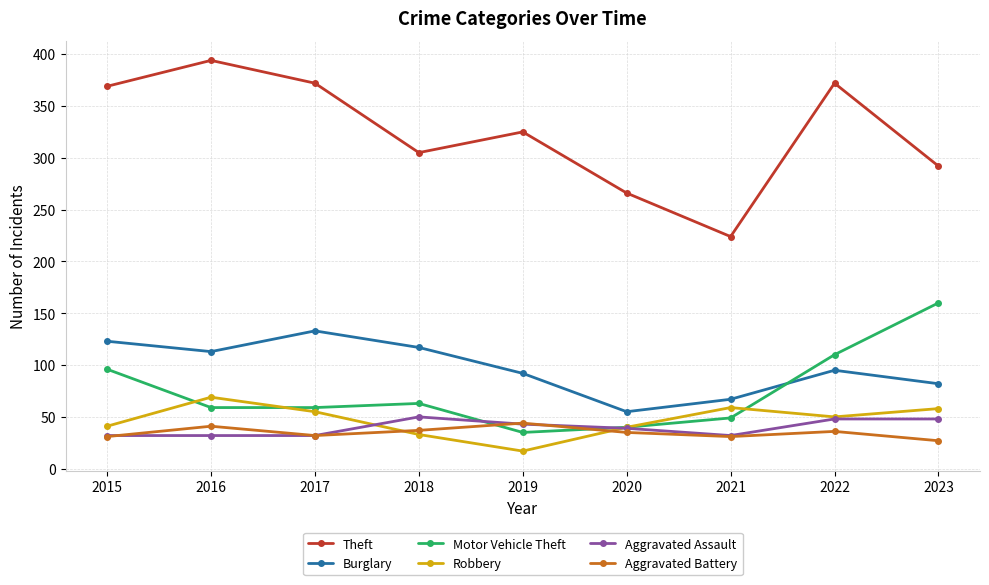

Which series ends up on top after the final intersection of Aggravated Battery and Robbery?

Robbery